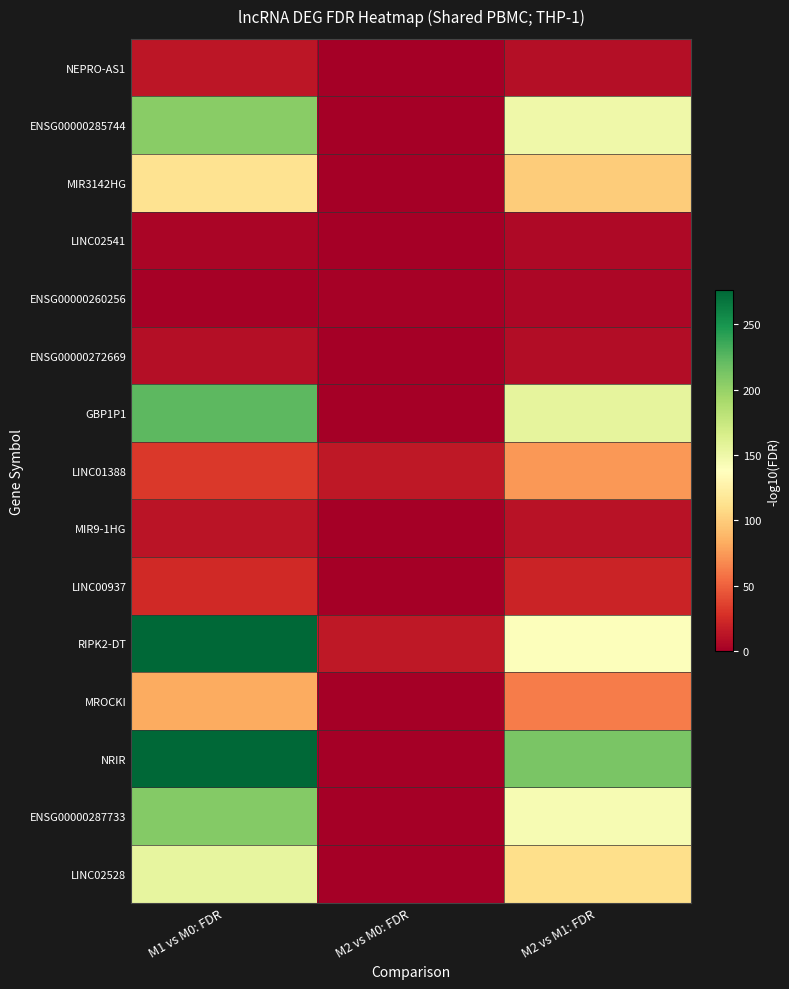

Which series changed the most between M1 vs M0: FDR and M2 vs M1: FDR?

RIPK2-DT